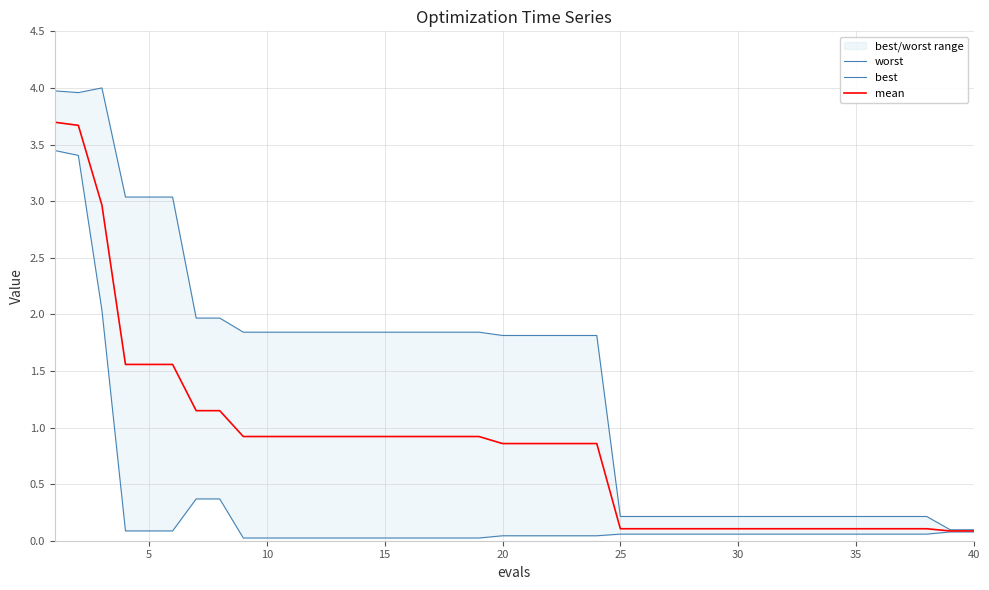

What is the maximum value for mean?

3.7